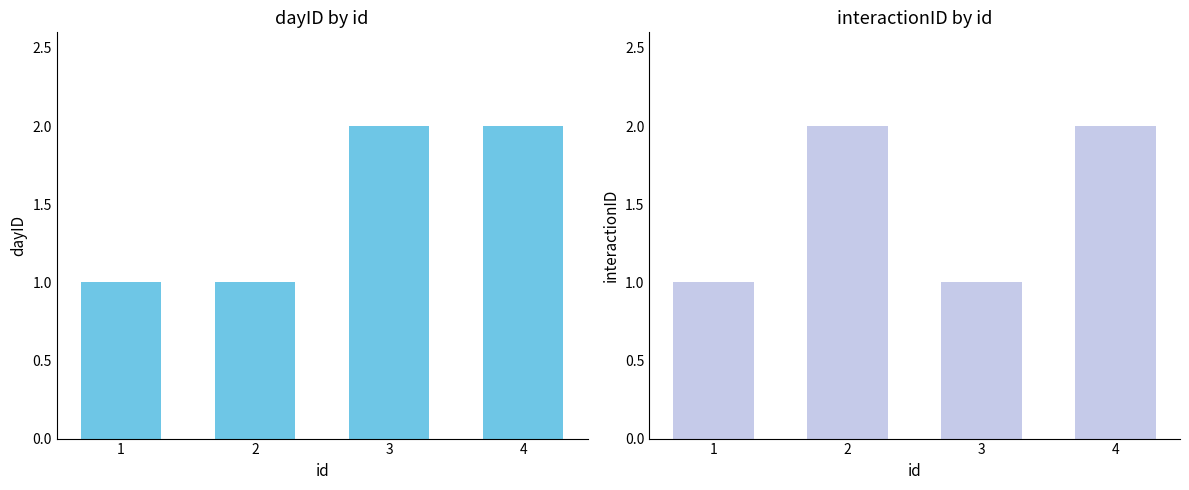

What is the value of the interactionID bar at the 4th from the left?

2